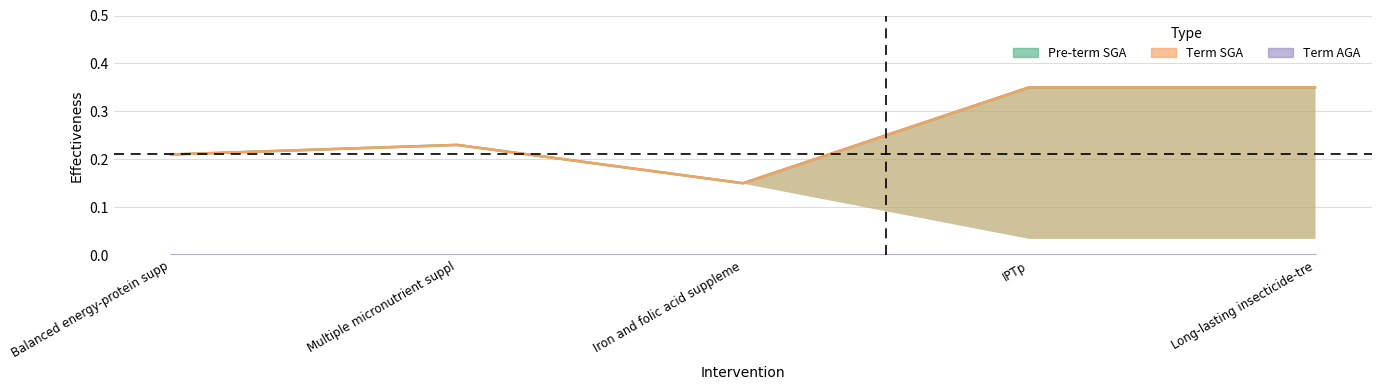

Is it true that Pre-term SGA equals 0.6 at IPTp?

False